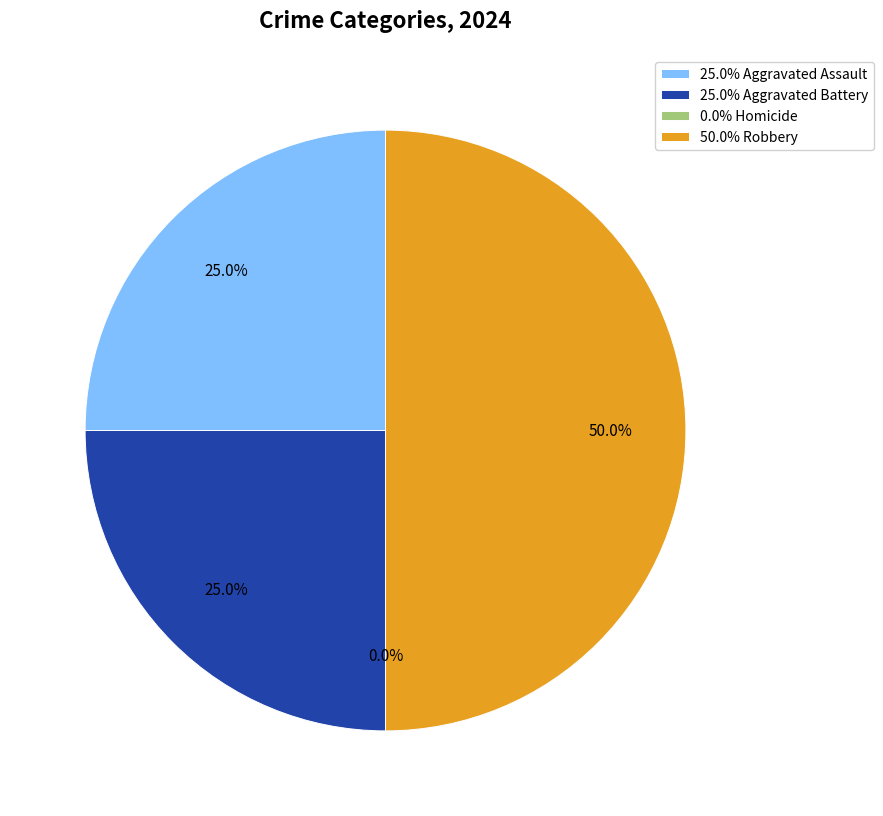

To the nearest percent, what is the average slice percentage?

25%